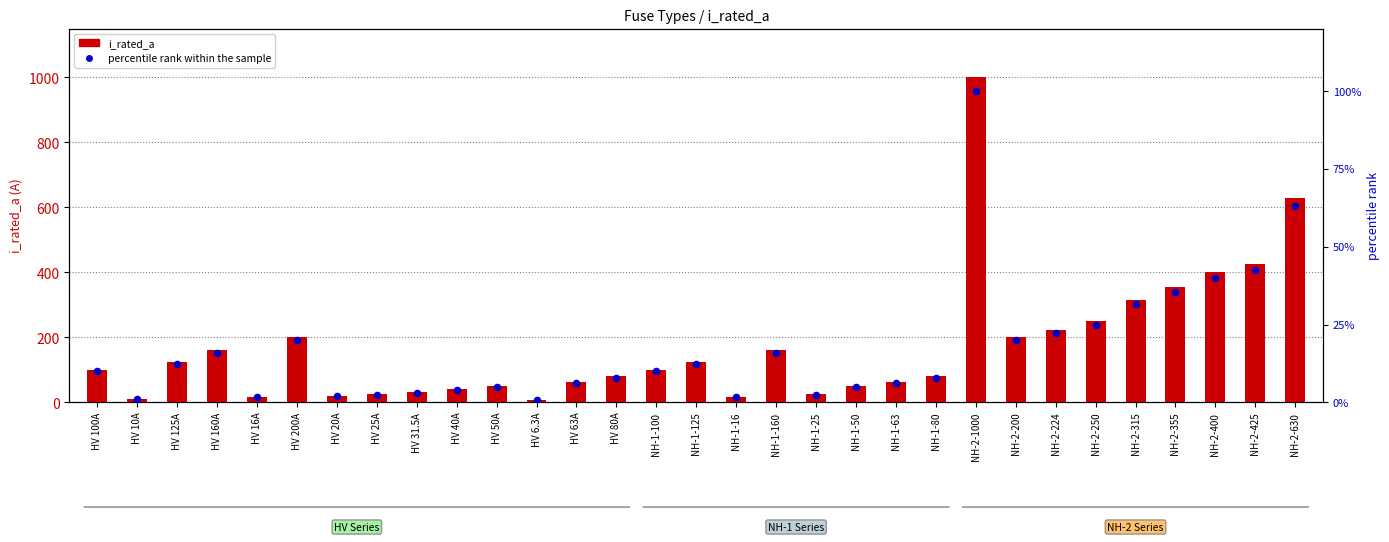

At which category is the sum across all series the highest?

NH-2-1000